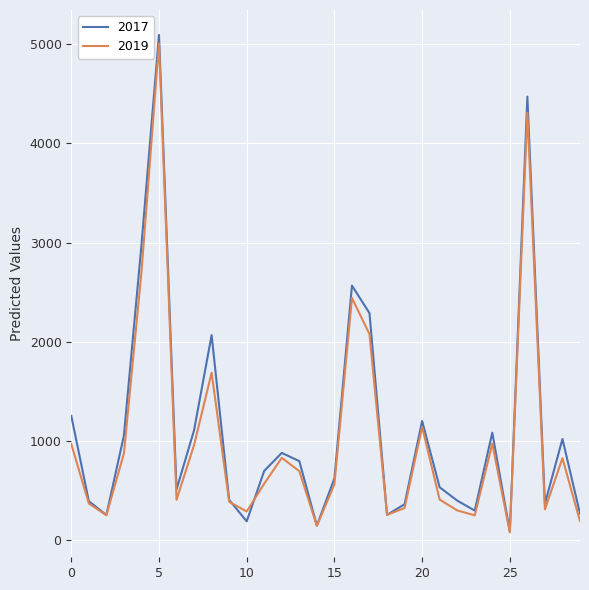

Which series has the widest spread of values?

2017